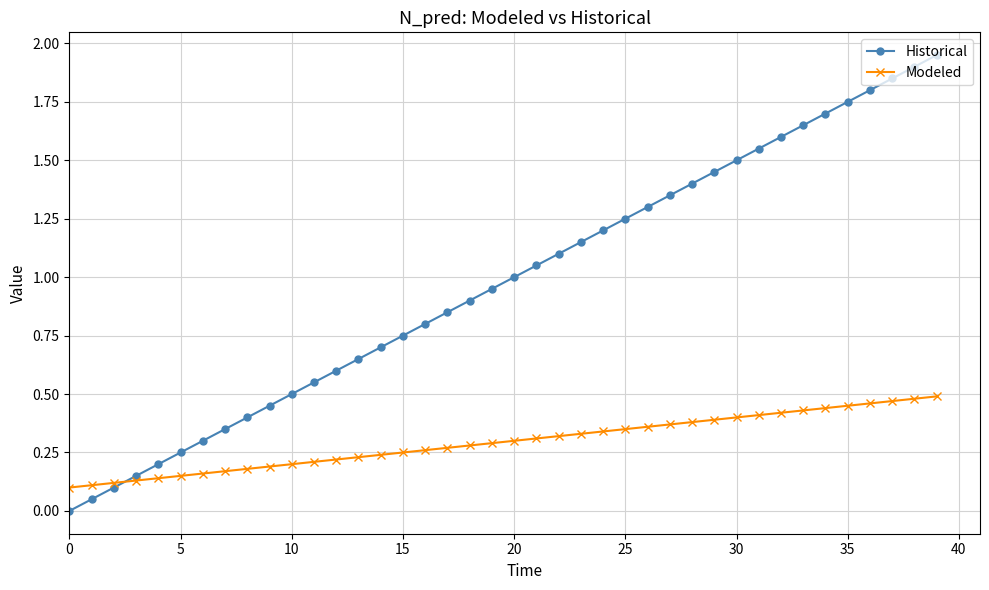

Rank the series by their maximum value, from lowest to highest.

Modeled, Historical